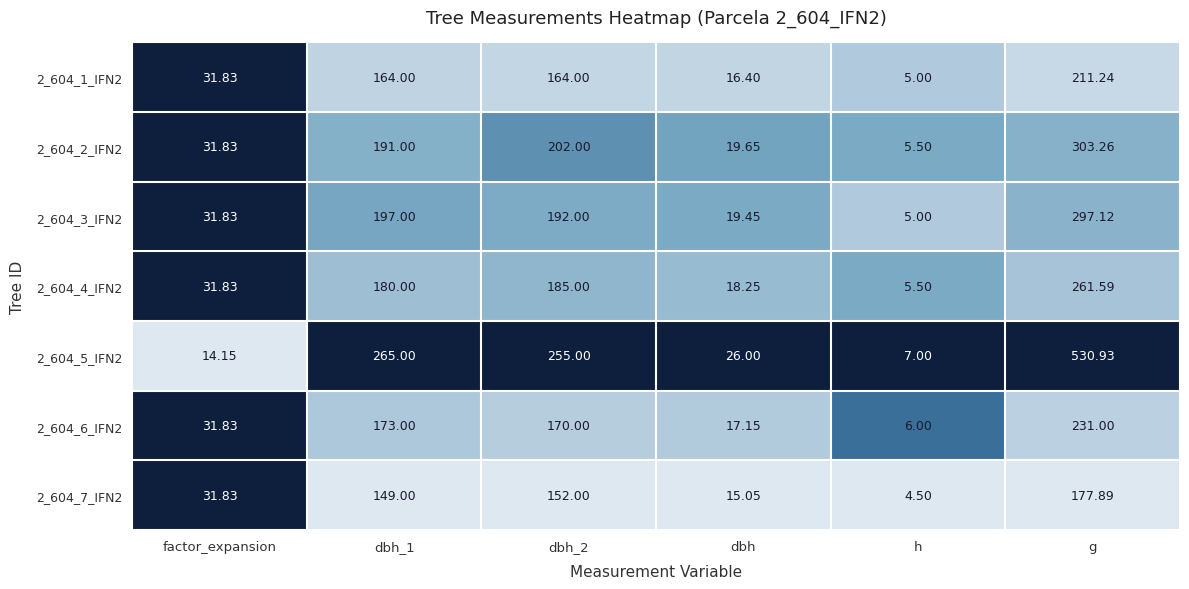

At which category does the chart reach its minimum across all series?

h